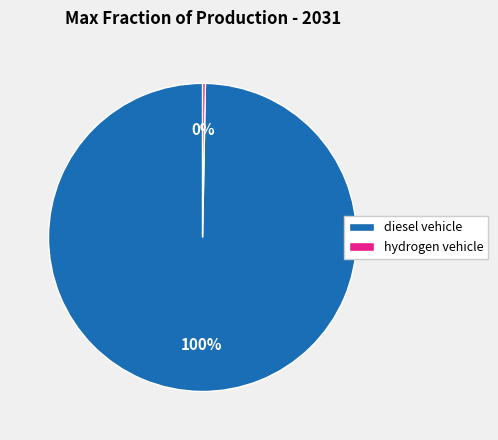

To the nearest percent, what is the combined percentage of diesel vehicle and hydrogen vehicle?

100%